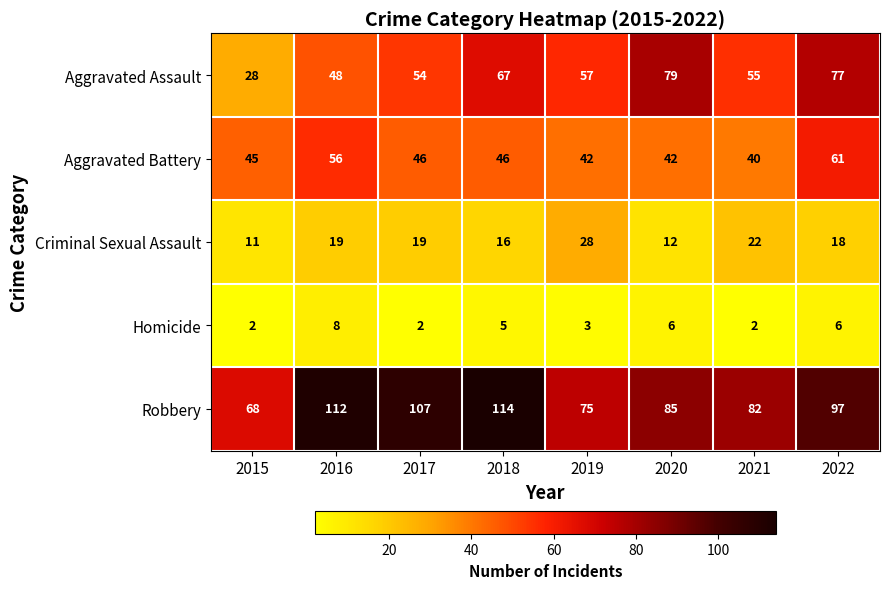

Which series has the largest total across all categories?

Robbery